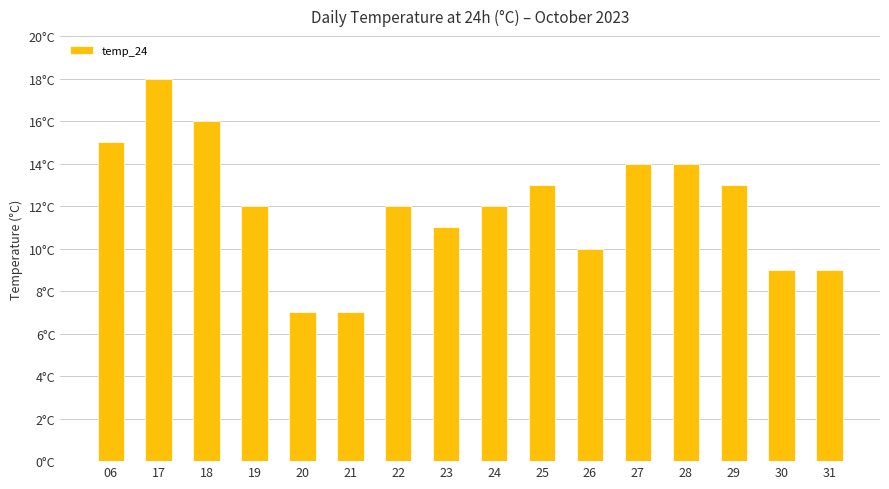

Reading left to right, extract all data points from this chart.

06=15	17=18	18=16	19=12	20=7	21=7	22=12	23=11	24=12	25=13	26=10	27=14	28=14	29=13	30=9	31=9